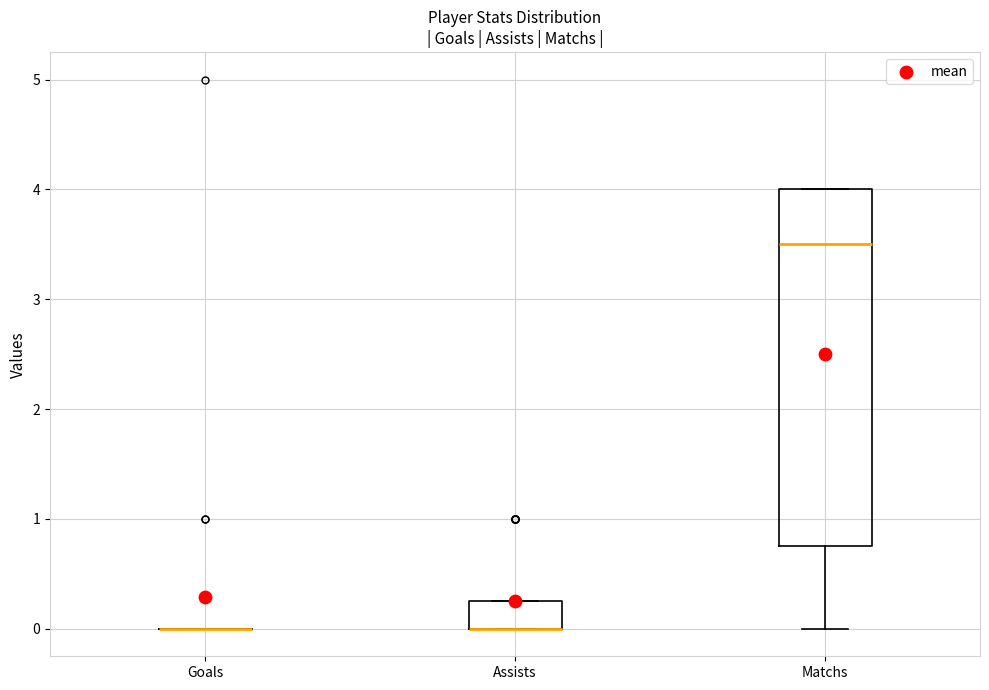

Comparing the boxes themselves (not the whiskers), which one is the tallest?

Matchs